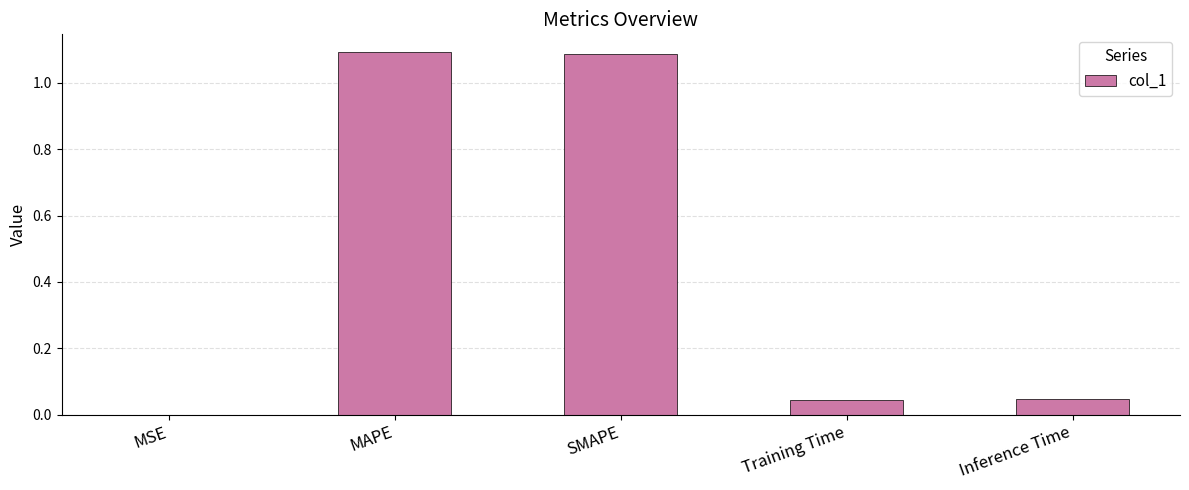

Is it true that the value at SMAPE is 1.8?

False